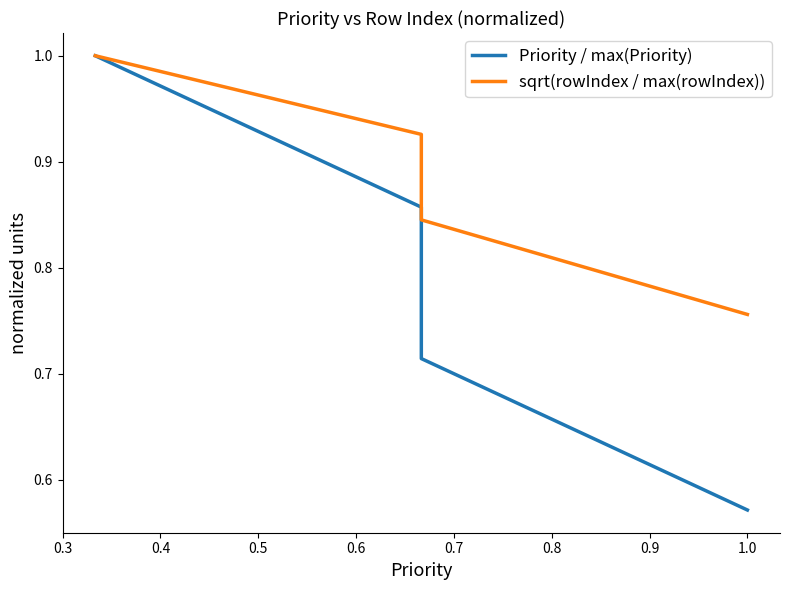

List the series in order of their overall mean, highest first.

sqrt(rowIndex / max(rowIndex)), Priority / max(Priority)